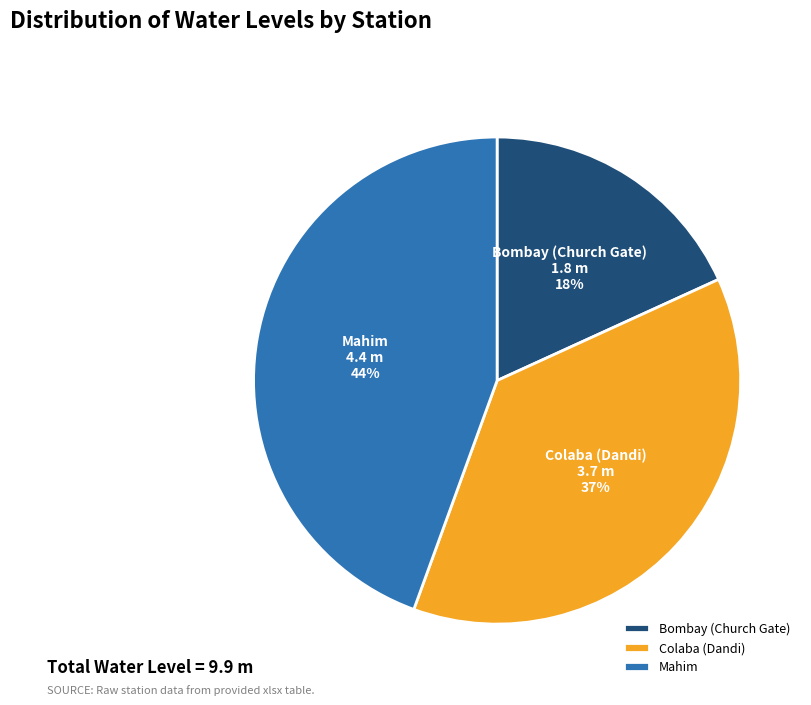

Does Bombay (Church Gate) account for over 50% of the chart?

No